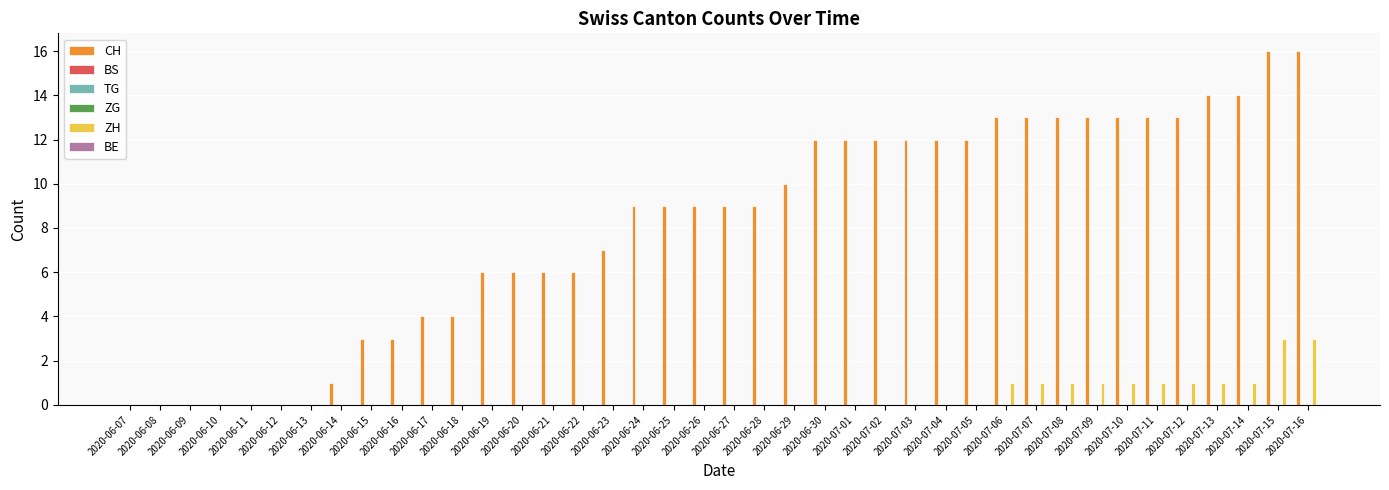

Reading left to right, extract all data points from this chart.

CH: 0	0	0	0	0	0	0	1	3	3	4	4	6	6	6	6	7	9	9	9	9	9	10	12	12	12	12	12	12	13	13	13	13	13	13	13	14	14	16	16
BS: 0	0	0	0	0	0	0	0	0	0	0	0	0	0	0	0	0	0	0	0	0	0	0	0	0	0	0	0	0	0	0	0	0	0	0	0	0	0	0	0
TG: 0	0	0	0	0	0	0	0	0	0	0	0	0	0	0	0	0	0	0	0	0	0	0	0	0	0	0	0	0	0	0	0	0	0	0	0	0	0	0	0
ZG: 0	0	0	0	0	0	0	0	0	0	0	0	0	0	0	0	0	0	0	0	0	0	0	0	0	0	0	0	0	0	0	0	0	0	0	0	0	0	0	0
ZH: 0	0	0	0	0	0	0	0	0	0	0	0	0	0	0	0	0	0	0	0	0	0	0	0	0	0	0	0	0	1	1	1	1	1	1	1	1	1	3	3
BE: 0	0	0	0	0	0	0	0	0	0	0	0	0	0	0	0	0	0	0	0	0	0	0	0	0	0	0	0	0	0	0	0	0	0	0	0	0	0	0	0